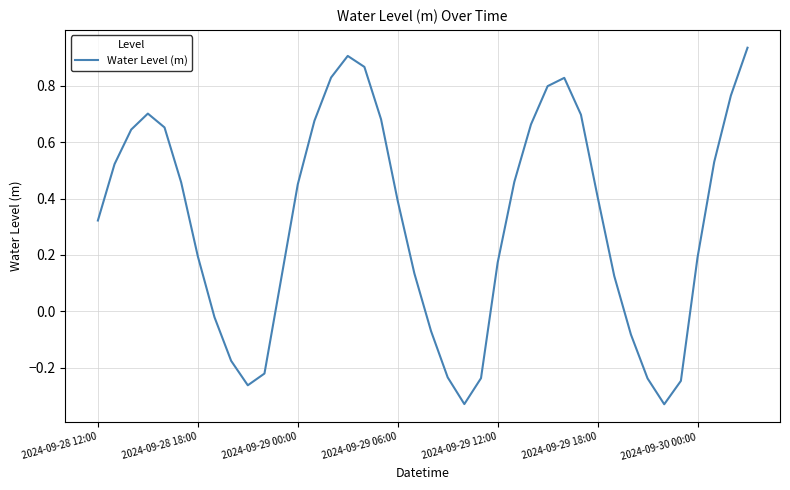

How many values are below 0?

12